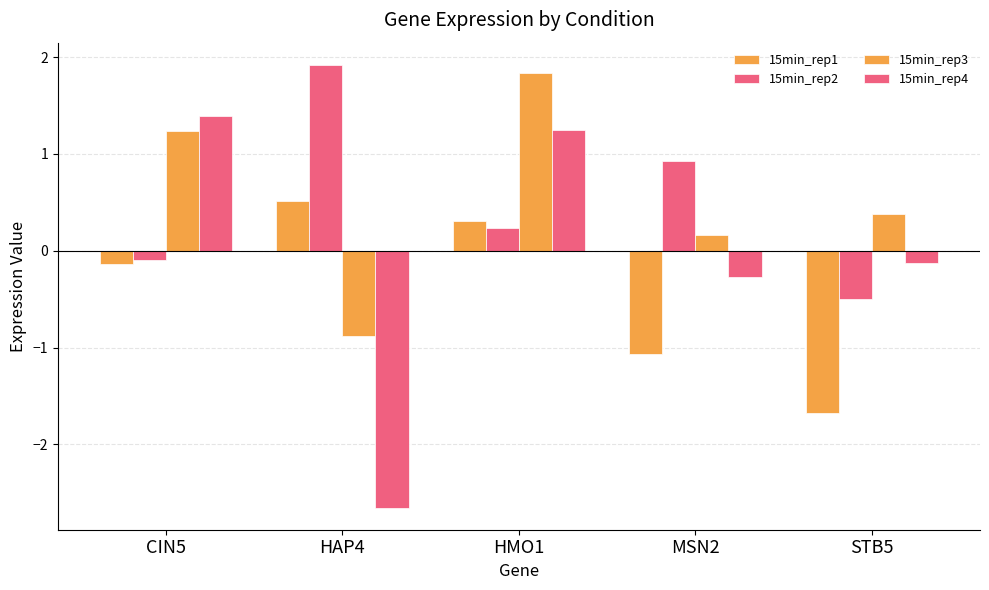

How many series are shown in this chart?

4